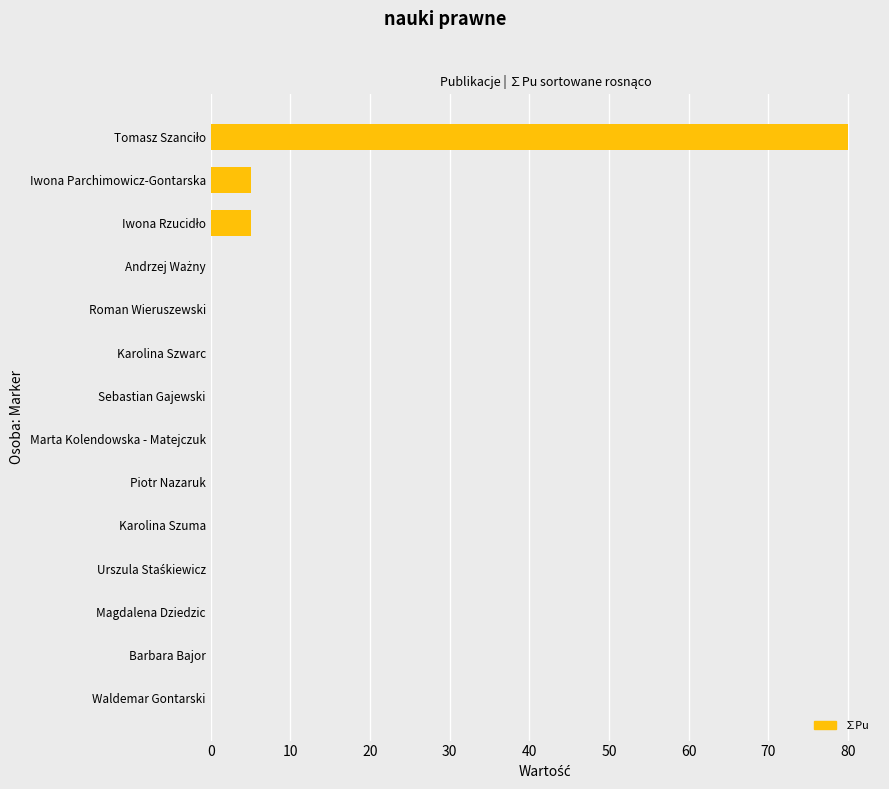

Are the bars horizontal?

Yes